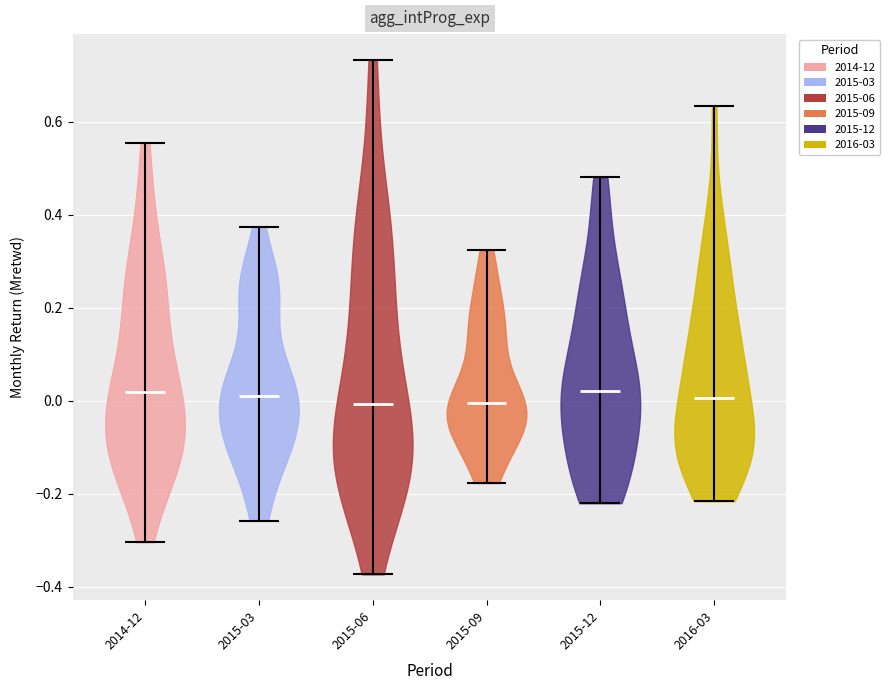

Reading left to right, read every violin against the y-axis: where its median line is, and the lowest and highest points it reaches. The values are not printed on the chart, so give them approximately, as read against the axis.

2014-12: median line 0.02, lowest point -0.30, highest point 0.56
2015-03: median line 0.02, lowest point -0.26, highest point 0.38
2015-06: median line 0.00, lowest point -0.38, highest point 0.74
2015-09: median line 0.00, lowest point -0.18, highest point 0.32
2015-12: median line 0.02, lowest point -0.22, highest point 0.48
2016-03: median line 0.00, lowest point -0.22, highest point 0.64